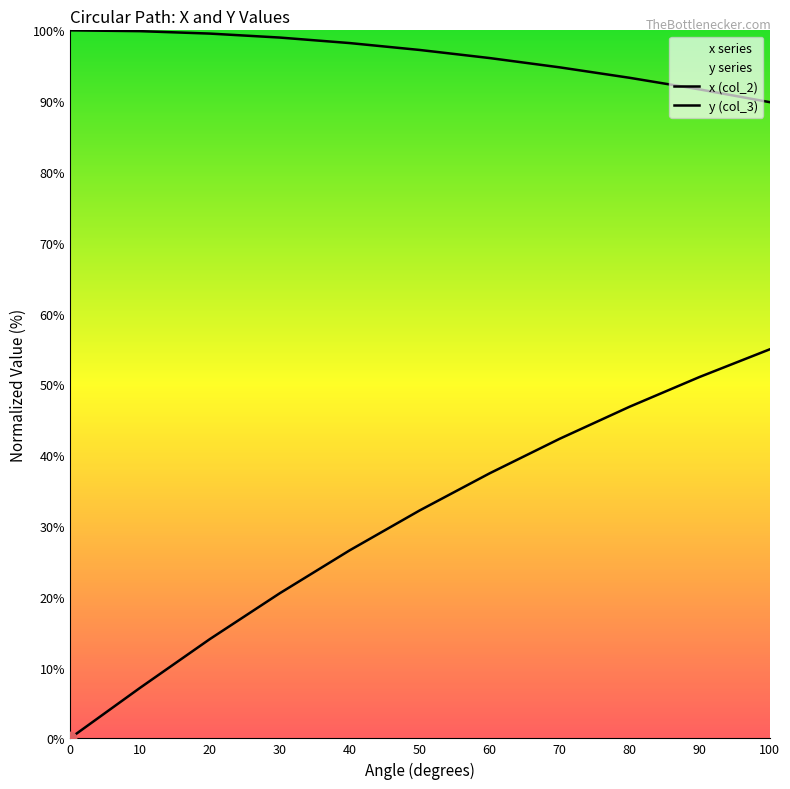

Which series contains the highest Y value?

x